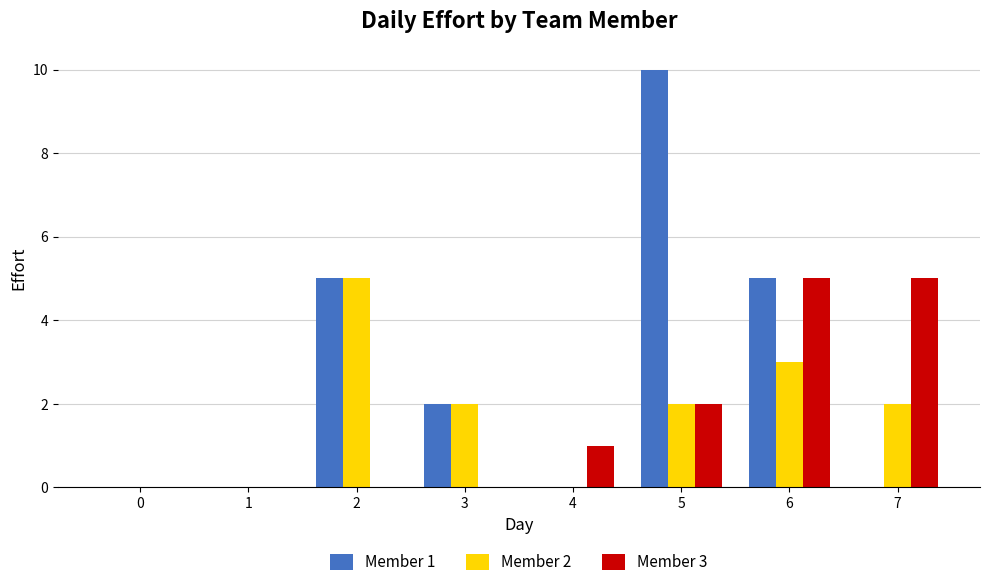

What is the sum of the Member 3 values at 2 and 4?

1